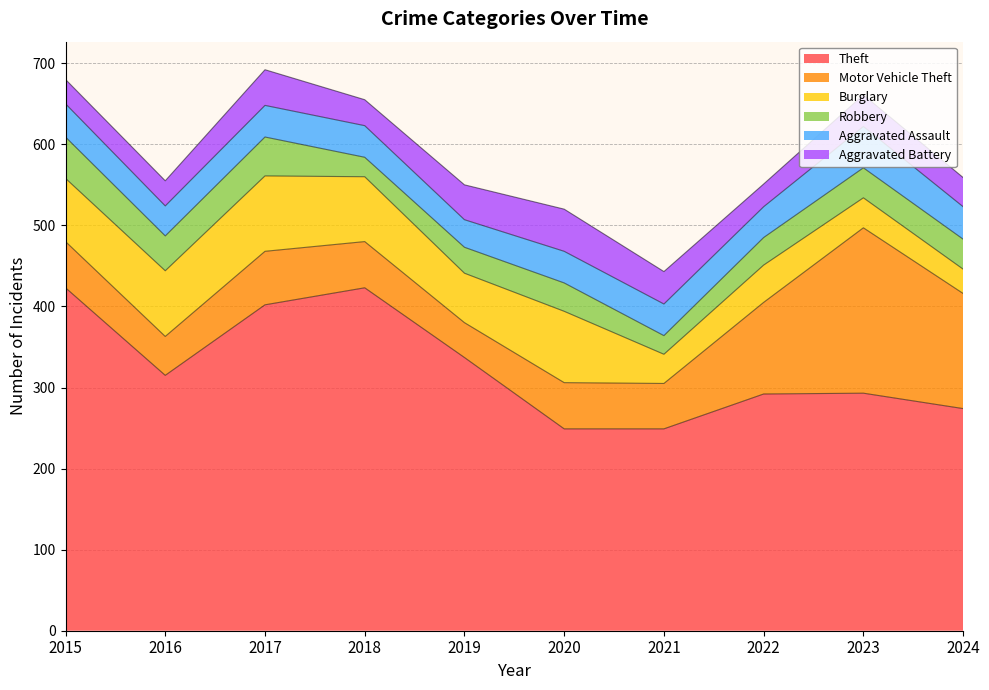

List the labels in order of Motor Vehicle Theft value, smallest first.

2019, 2016, 2021, 2015, 2018, 2020, 2017, 2022, 2024, 2023